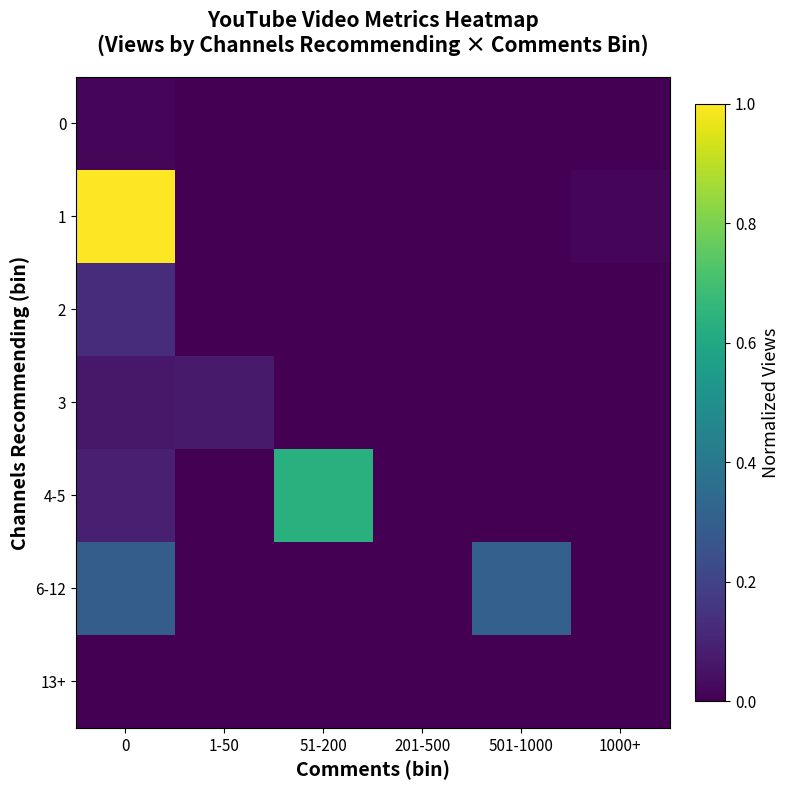

Reading right to left, list all the values displayed in this chart.

0: 1000+=0.0	501-1000=0.0	201-500=0.0	51-200=0.0	1-50=0.0	0=0.0
1: 1000+=0.0	501-1000=0.0	201-500=0.0	51-200=0.0	1-50=0.0	0=1.0
2: 1000+=0.0	501-1000=0.0	201-500=0.0	51-200=0.0	1-50=0.0	0=0.1
3: 1000+=0.0	501-1000=0.0	201-500=0.0	51-200=0.0	1-50=0.1	0=0.1
4-5: 1000+=0.0	501-1000=0.0	201-500=0.0	51-200=0.6	1-50=0.0	0=0.1
6-12: 1000+=0.0	501-1000=0.3	201-500=0.0	51-200=0.0	1-50=0.0	0=0.3
13+: 1000+=0.0	501-1000=0.0	201-500=0.0	51-200=0.0	1-50=0.0	0=0.0